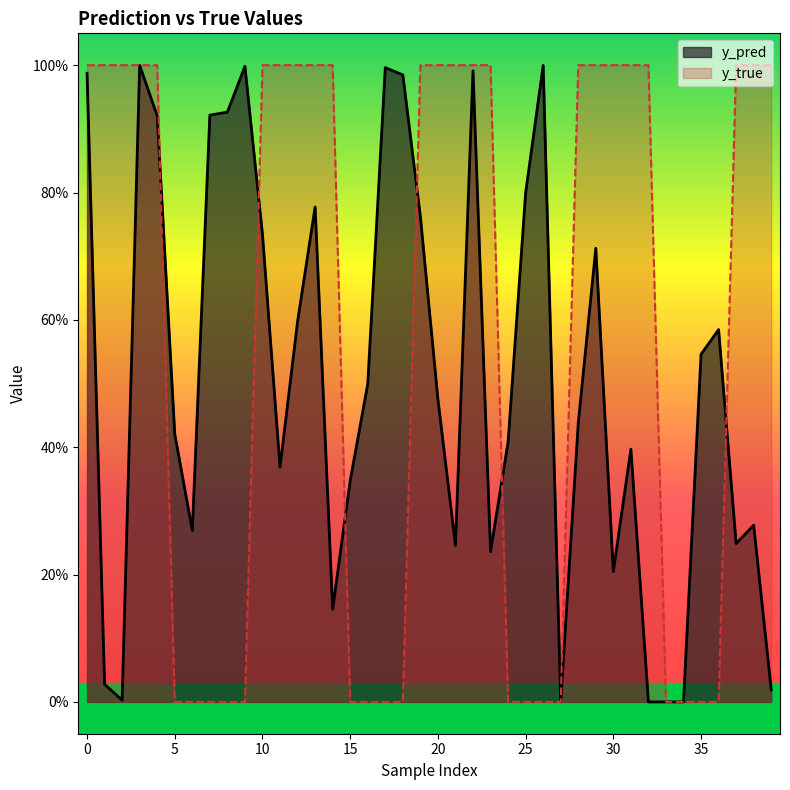

Which series changed the most between 4 and 20?

y_pred